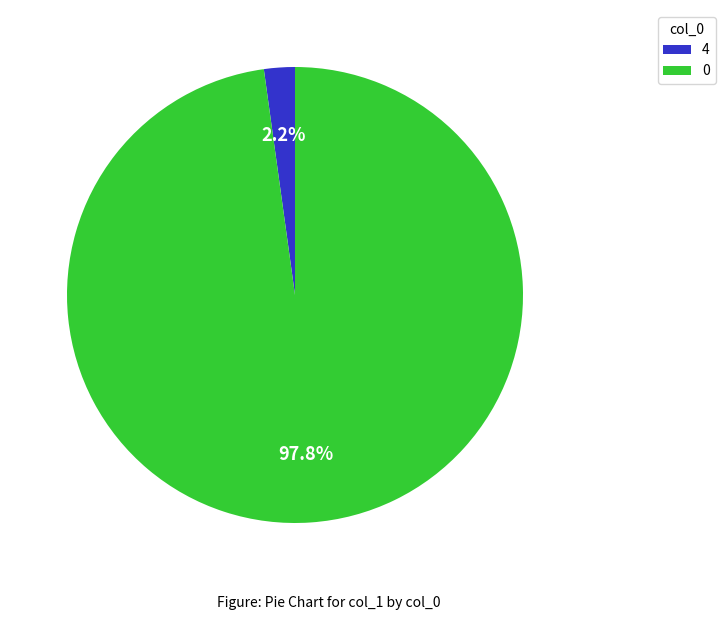

The 4 slice represents 13% of the pie. True or false?

False